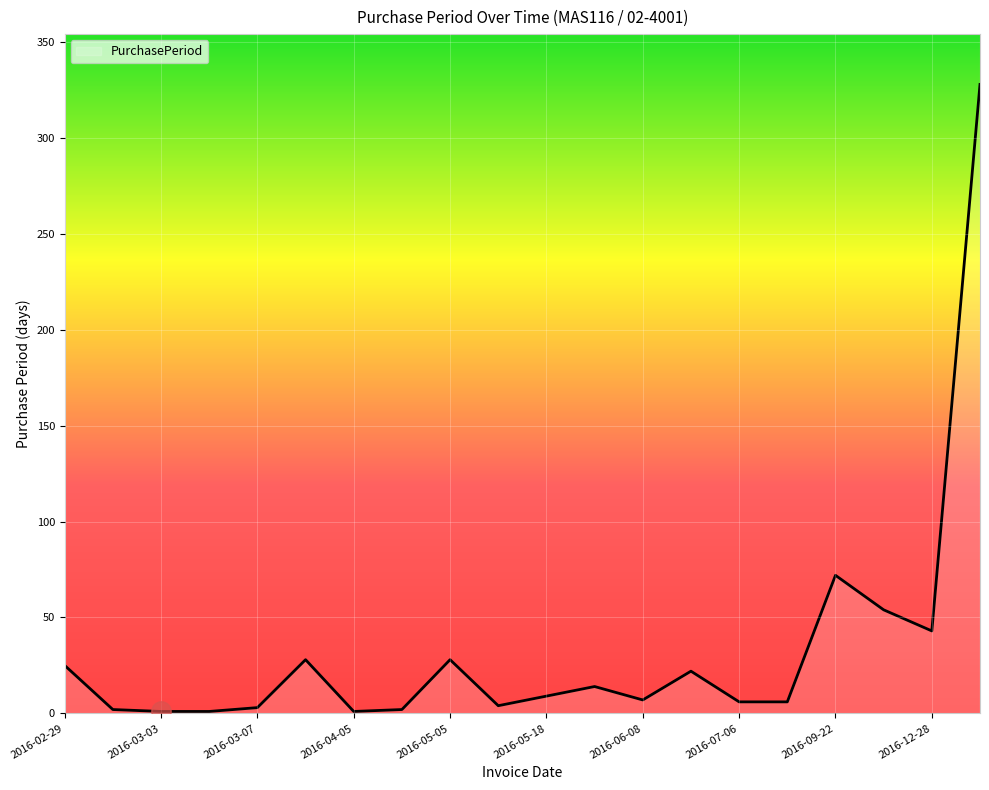

What is the greatest value displayed?

328